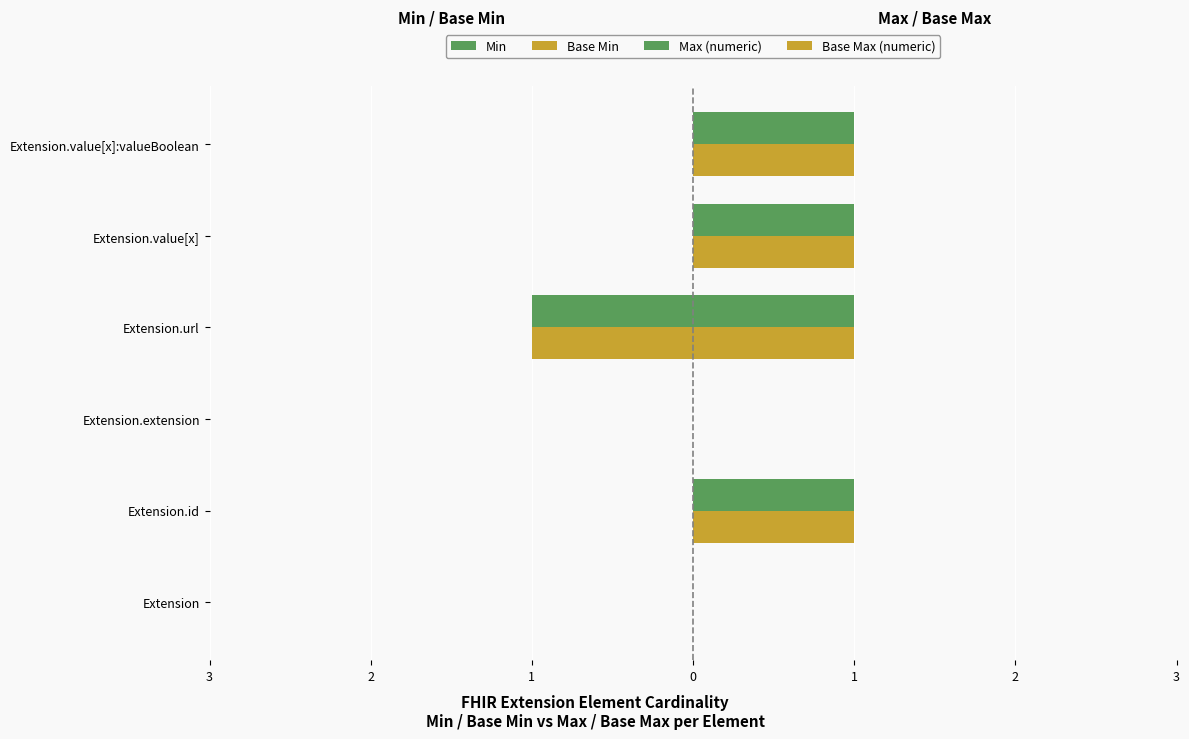

What is the minimum value shown in the chart?

-1